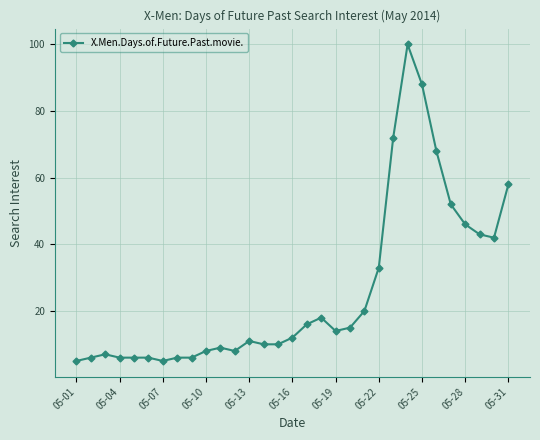

Reading left to right, what are all the values shown in this chart?

5	6	7	6	6	6	5	6	6	8	9	8	11	10	10	12	16	18	14	15	20	33	72	100	88	68	52	46	43	42	58